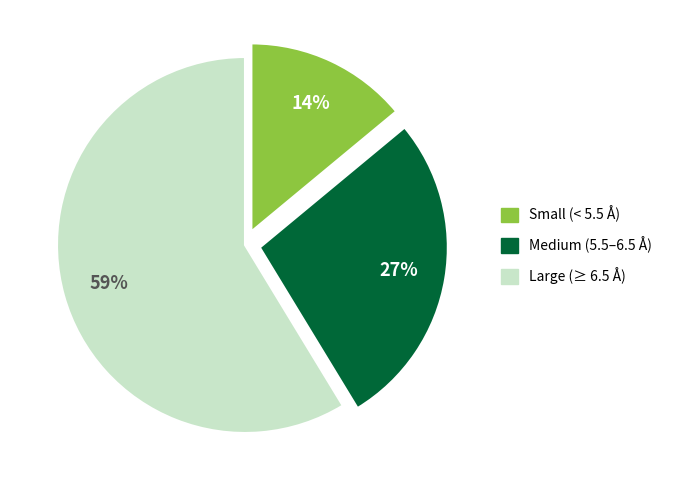

Rank the categories by value from lowest to highest.

Small (< 5.5 Å), Medium (5.5–6.5 Å), Large (≥ 6.5 Å)